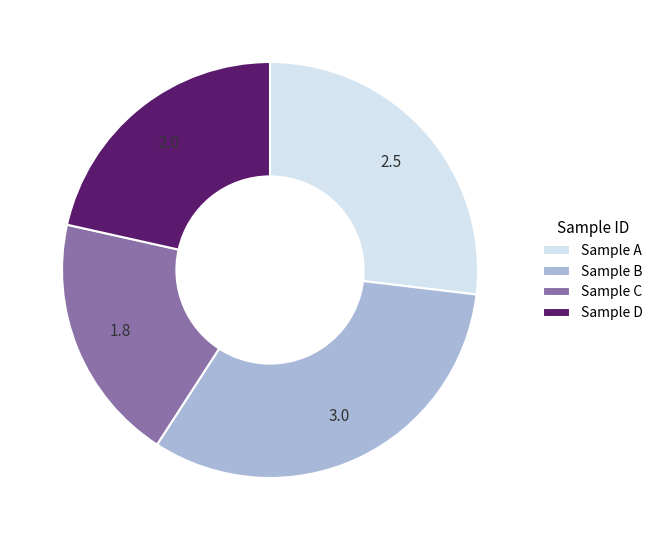

Which slice is the smallest?

Sample C